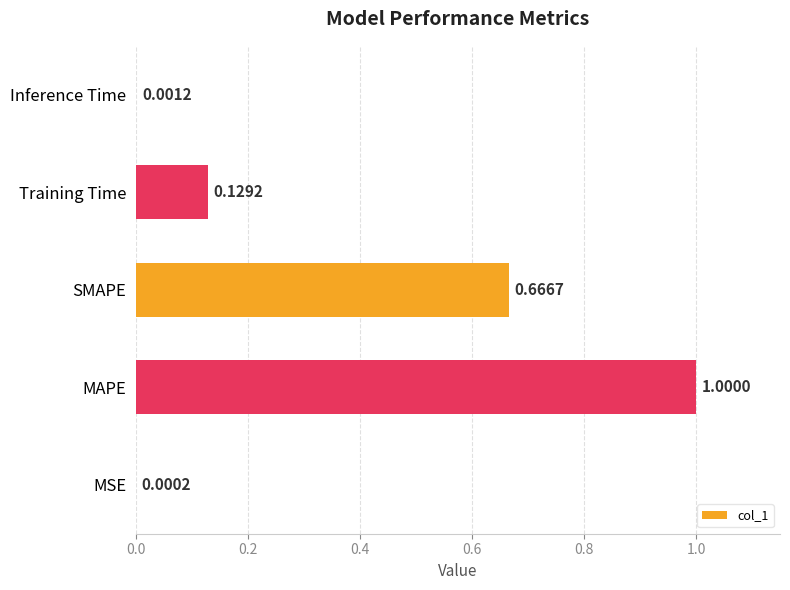

Between SMAPE and Training Time, which is larger?

SMAPE